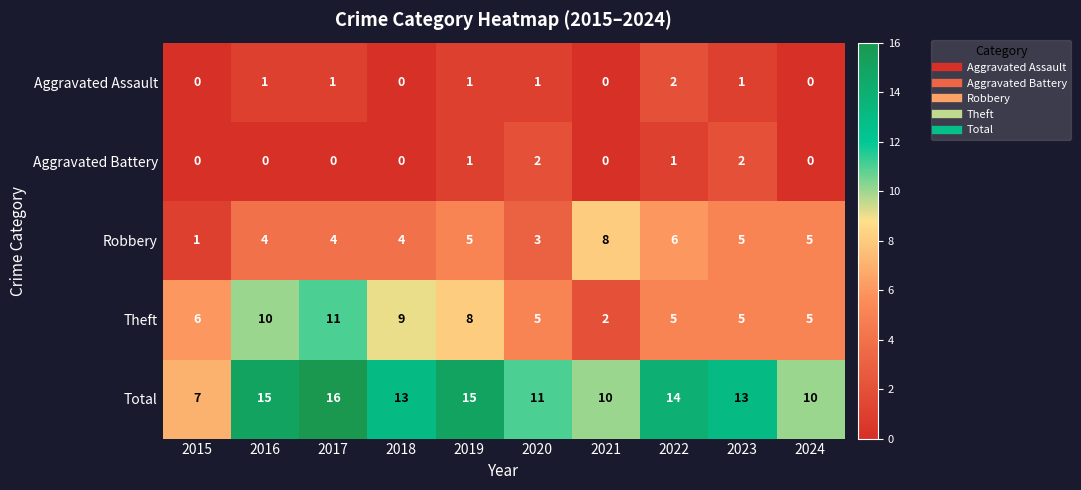

What is the maximum value shown in the chart?

16